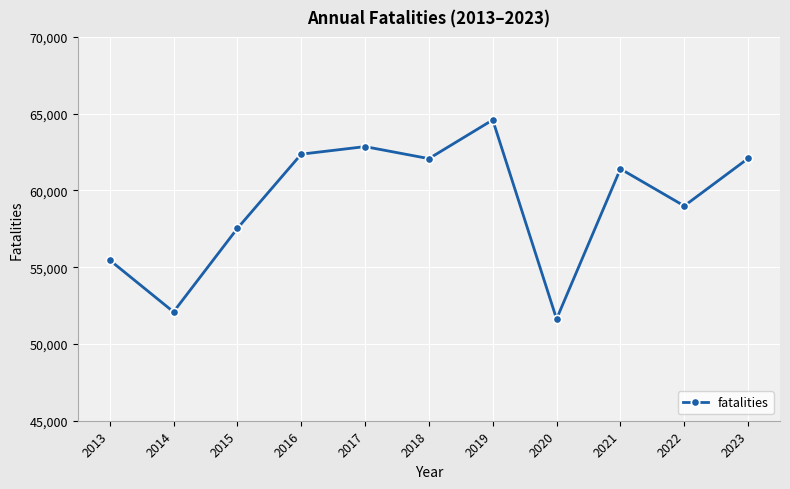

Is it true that the value at 2022 is 58992?

True